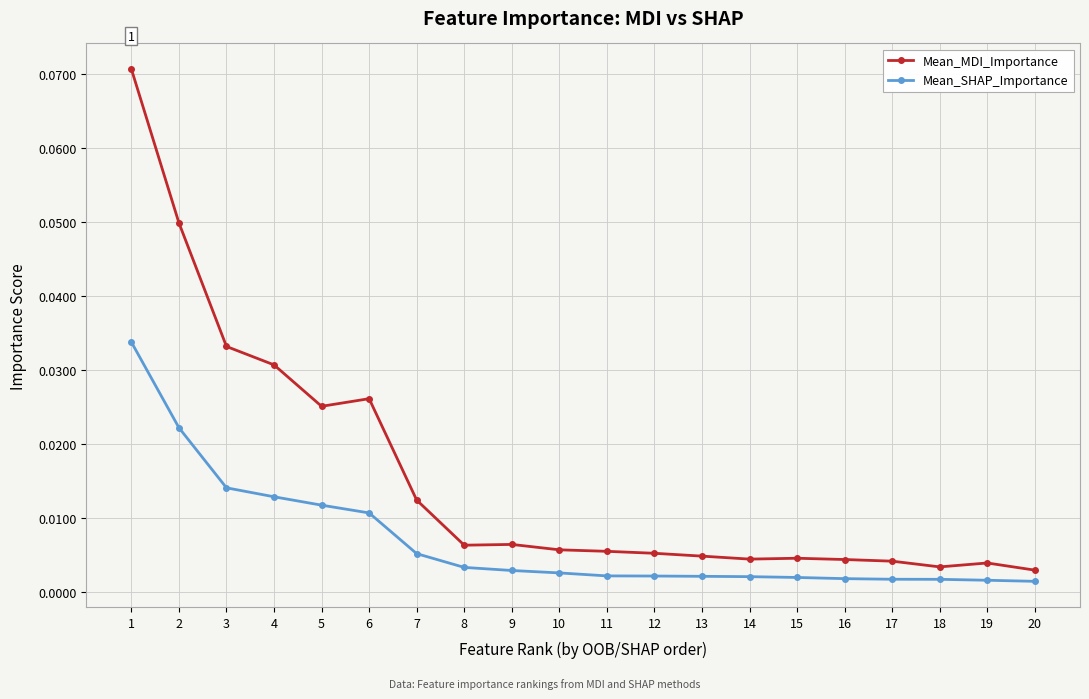

Which series has the largest total across all categories?

Mean_MDI_Importance